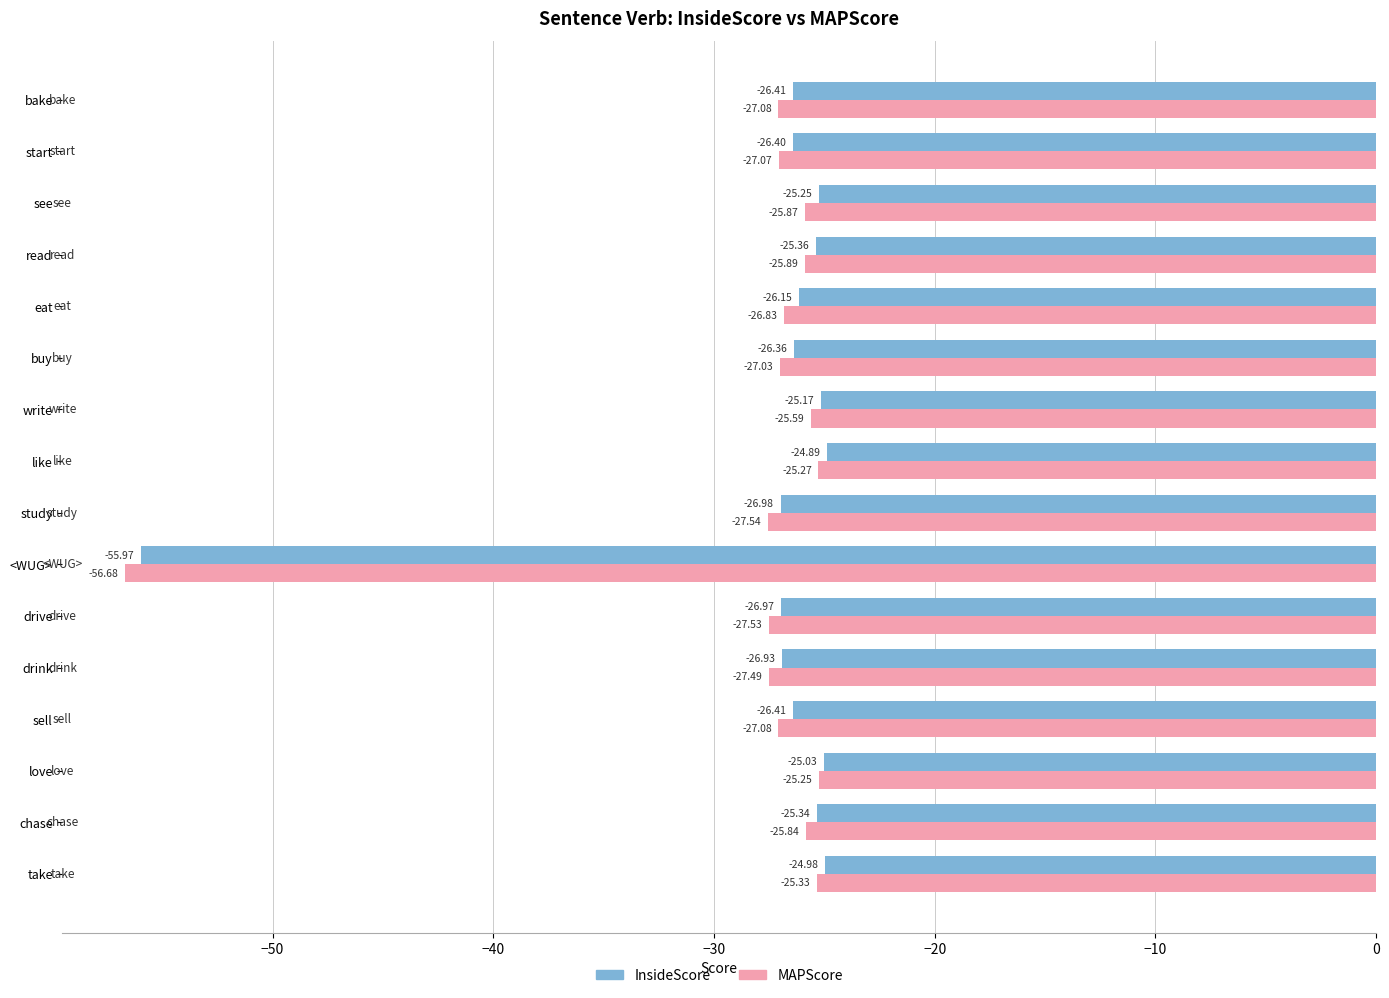

At take, list the series in order from smallest to largest.

MAPScore, InsideScore